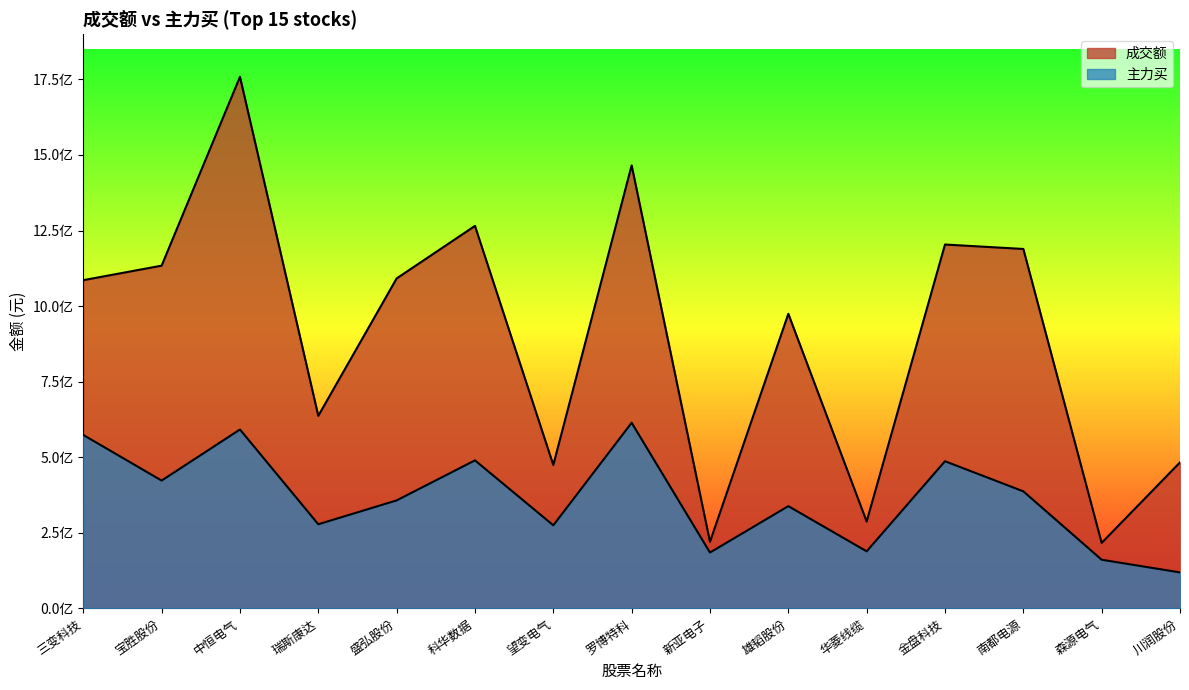

What is the difference between the maximum and second lowest values in the 主力买 series?

453125256